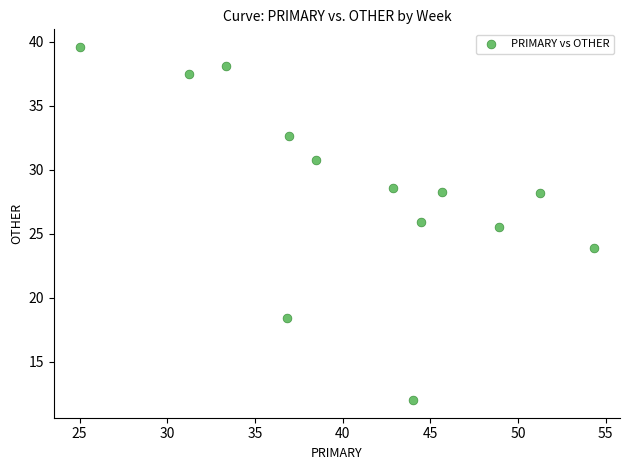

What Y value in the scatter plot is closest to 25?

25.5